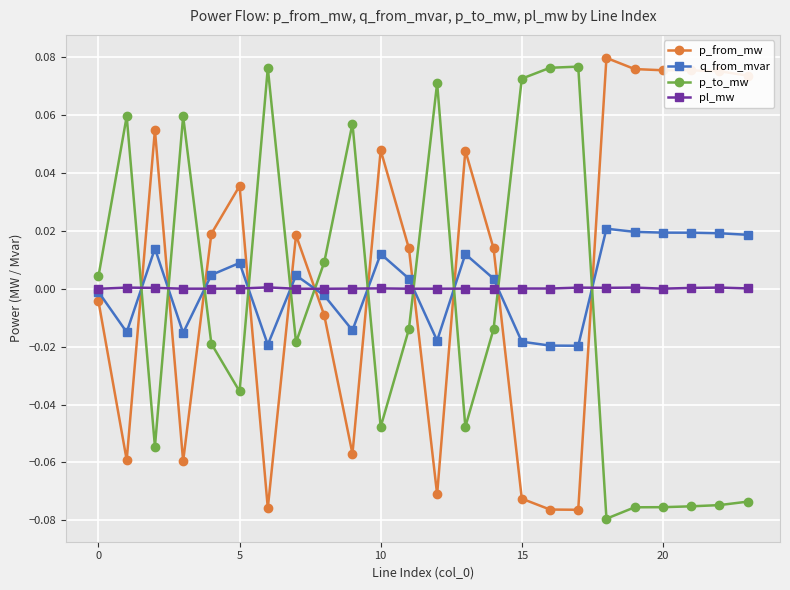

True or false: pl_mw and p_from_mw intersect in this chart.

True